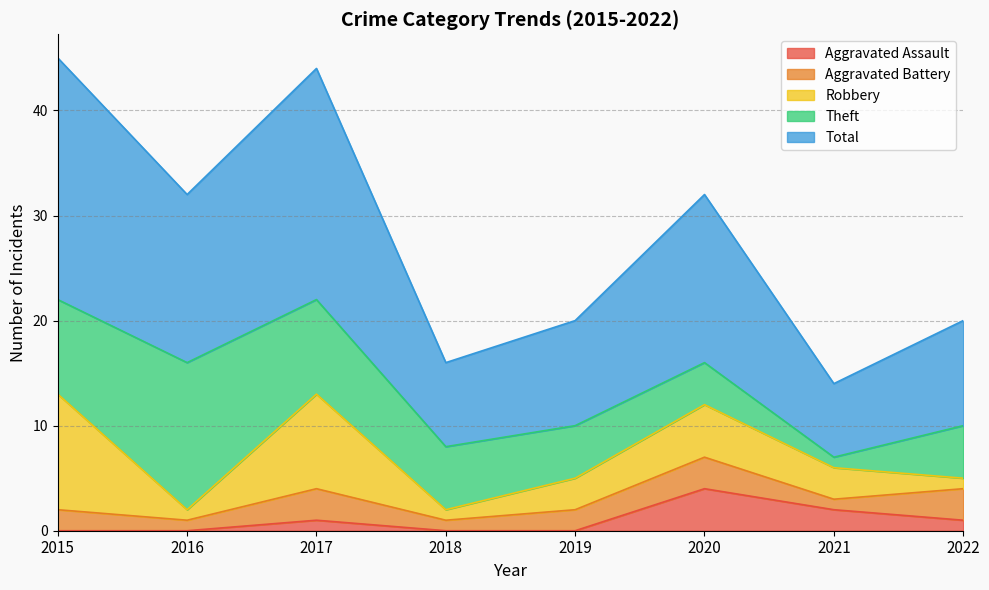

True or false: Total has a value of 28 at 2020.

False